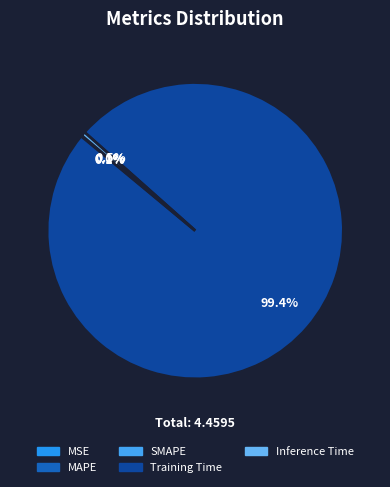

Which has a higher value, Training Time or MSE?

Training Time